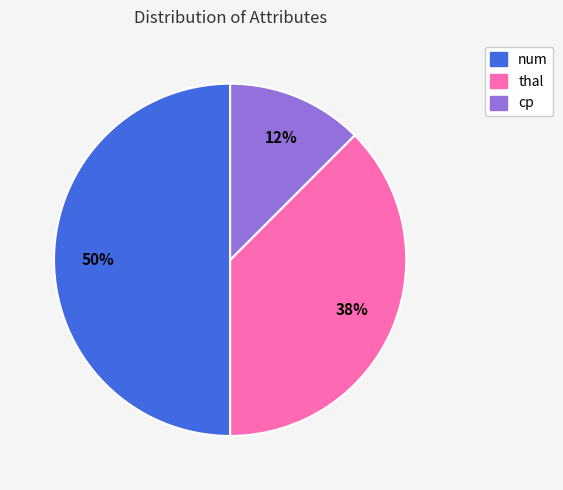

How many segments does this pie chart have?

3